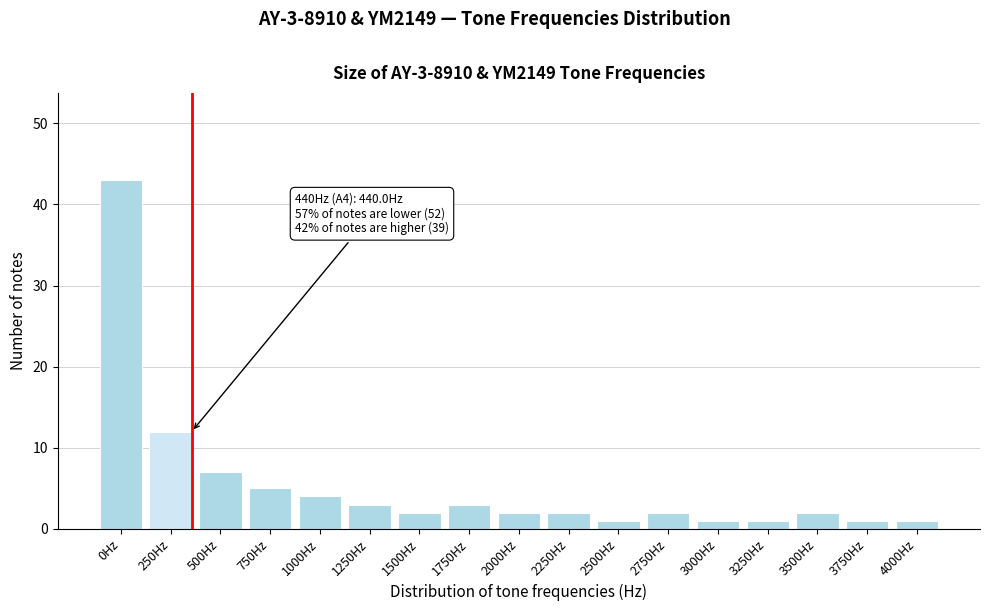

Reading left to right, transcribe all the data shown in this chart.

0Hz=43	250Hz=12	500Hz=7	750Hz=5	1000Hz=4	1250Hz=3	1500Hz=2	1750Hz=3	2000Hz=2	2250Hz=2	2500Hz=1	2750Hz=2	3000Hz=1	3250Hz=1	3500Hz=2	3750Hz=1	4000Hz=1